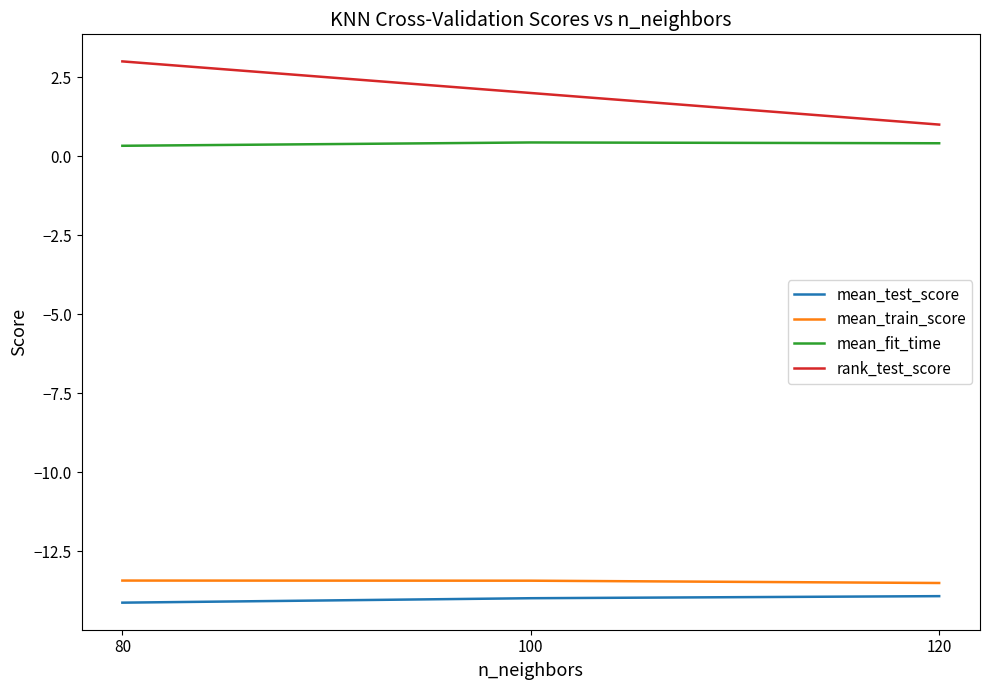

What is the minimum value shown in the chart?

-14.1